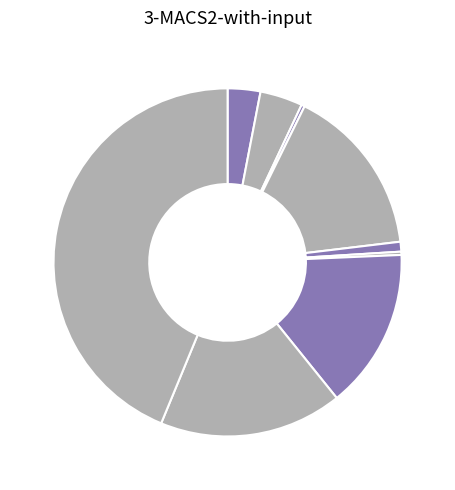

How many slices are in this pie chart?

9